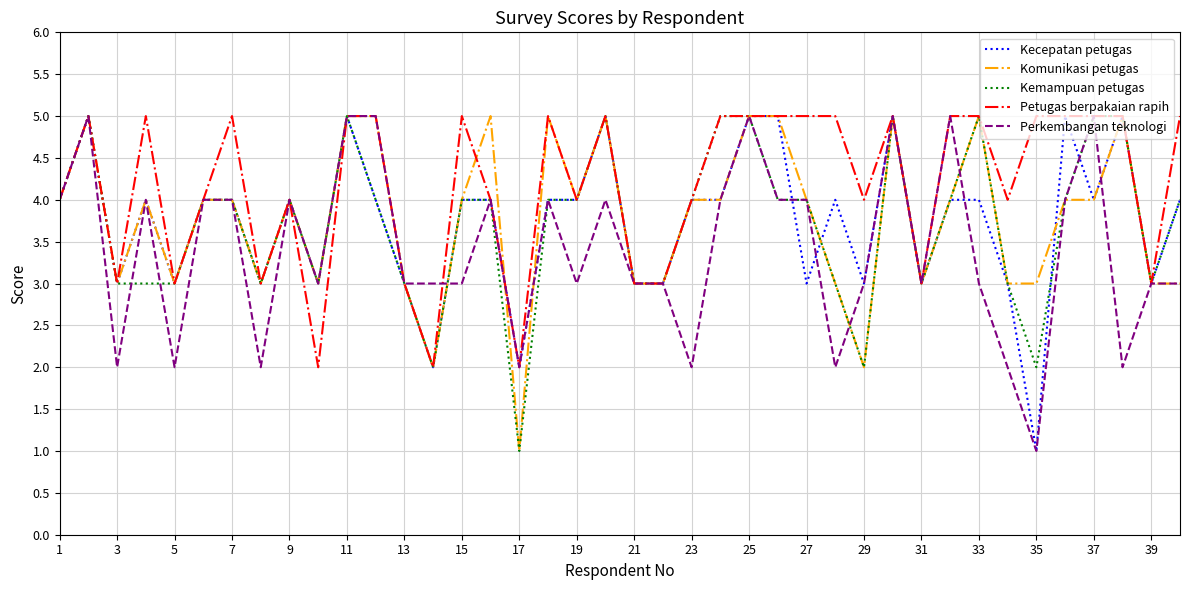

What is the average value of the Komunikasi petugas series?

4